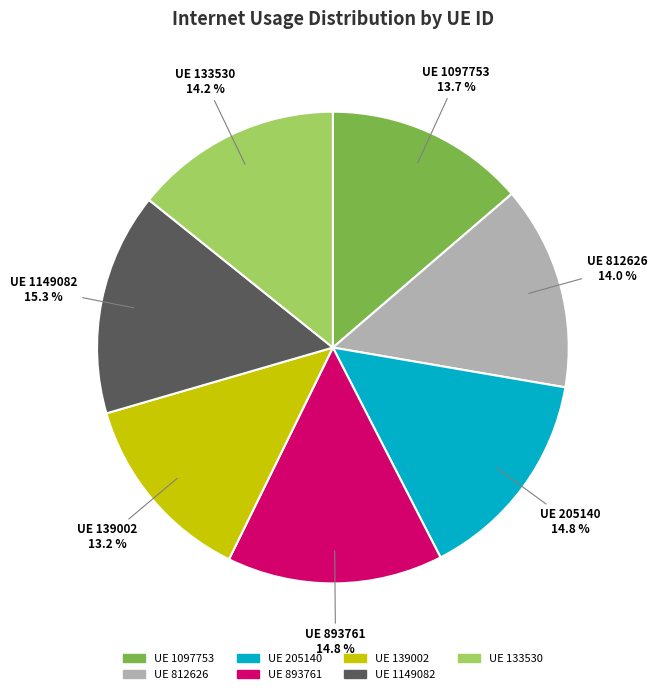

How much of the chart is everything except UE 812626?

86.0%